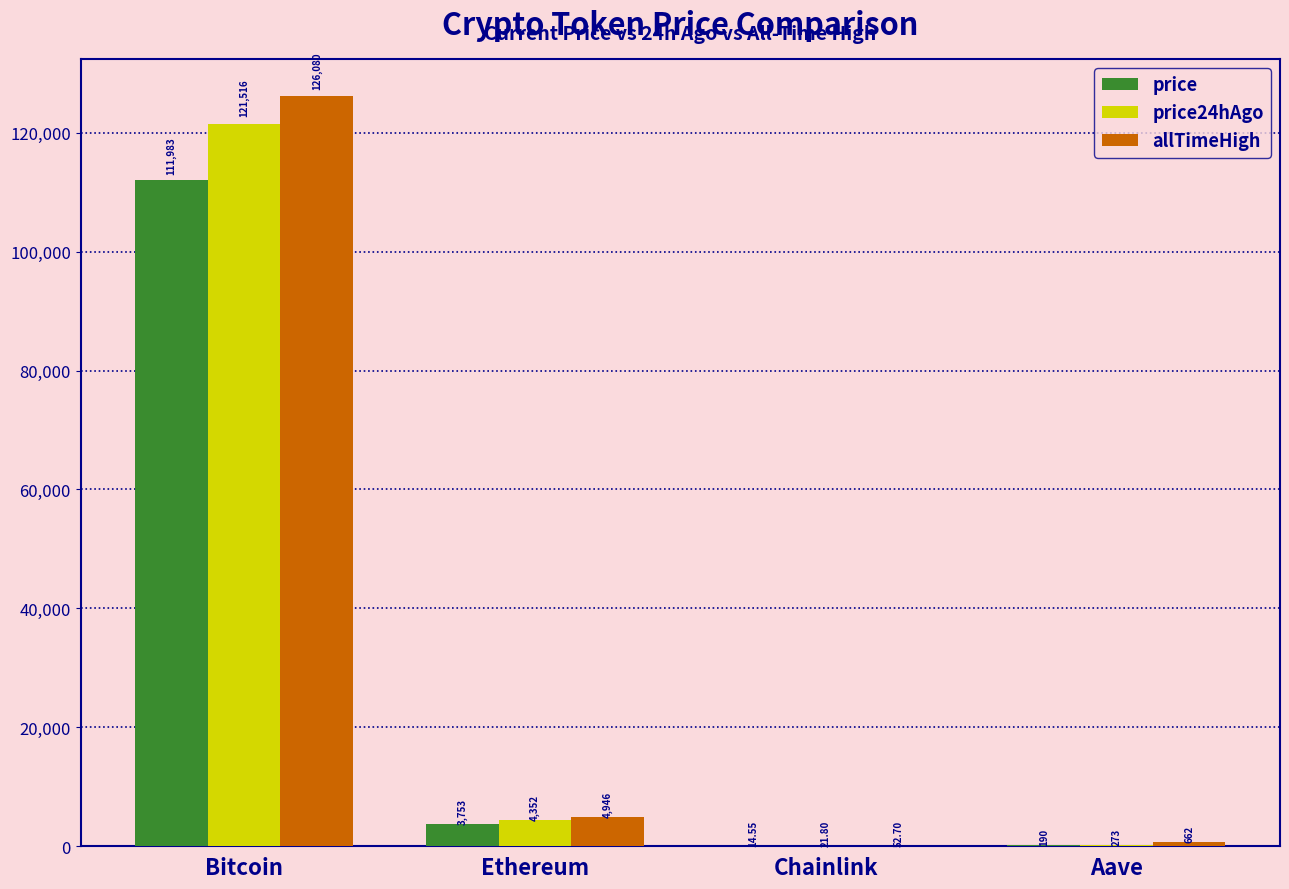

Reading right to left, transcribe all the data shown in this chart.

price: 190.1	14.6	3752.8	111983.0
price24hAgo: 272.5	21.8	4352.3	121516.0
allTimeHigh: 661.7	52.7	4946.1	126080.0